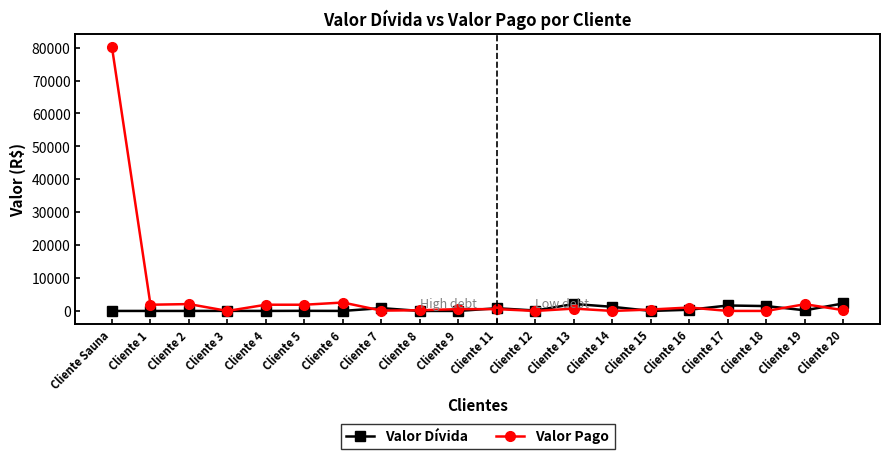

Rank the series by their maximum value, from lowest to highest.

Valor Dívida, Valor Pago